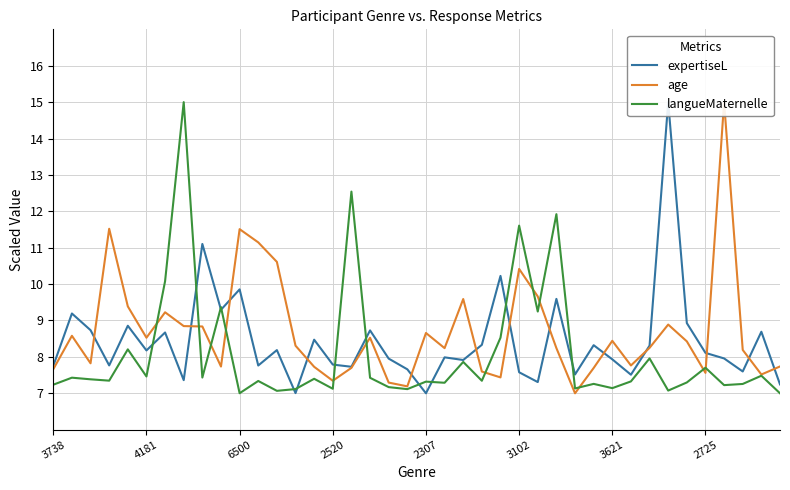

Count the number of data series in this chart.

3